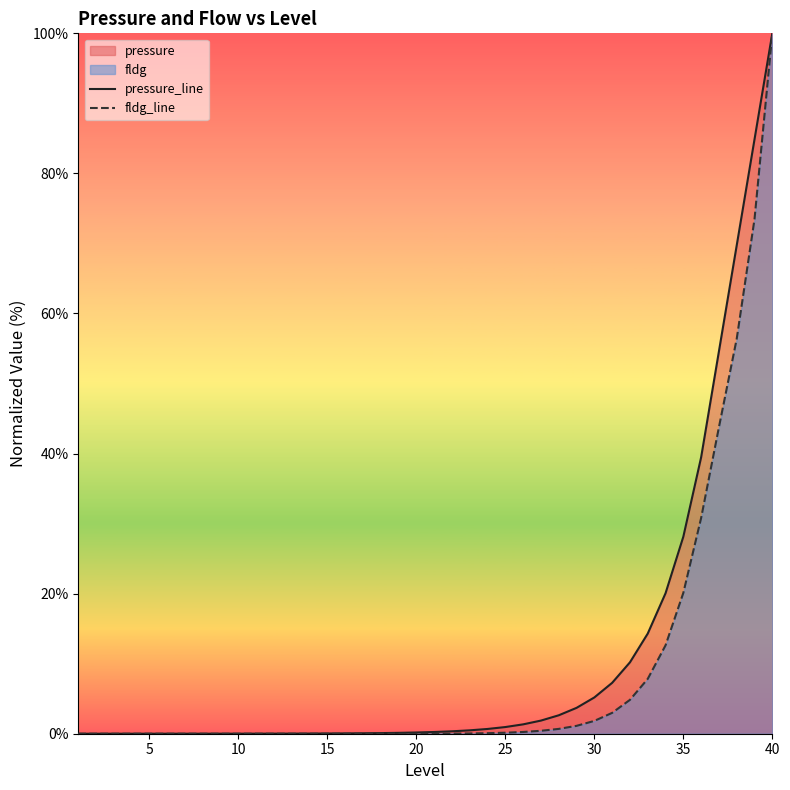

In fldg_line, how many points are higher than both neighbors (excluding endpoints)?

1